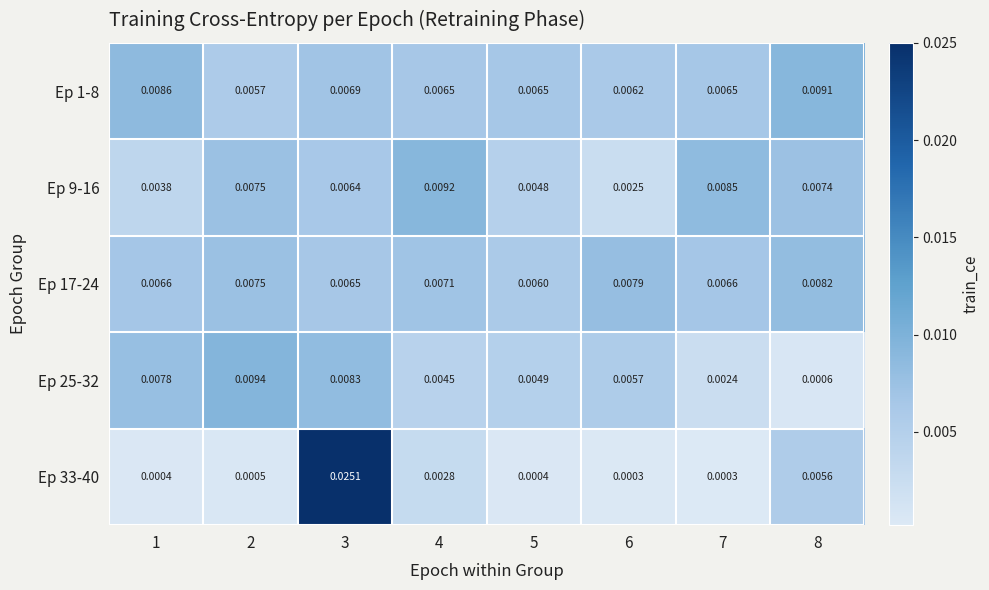

Is the value of Ep 1-8 at 3 greater than the value of Ep 9-16 at 3?

Yes